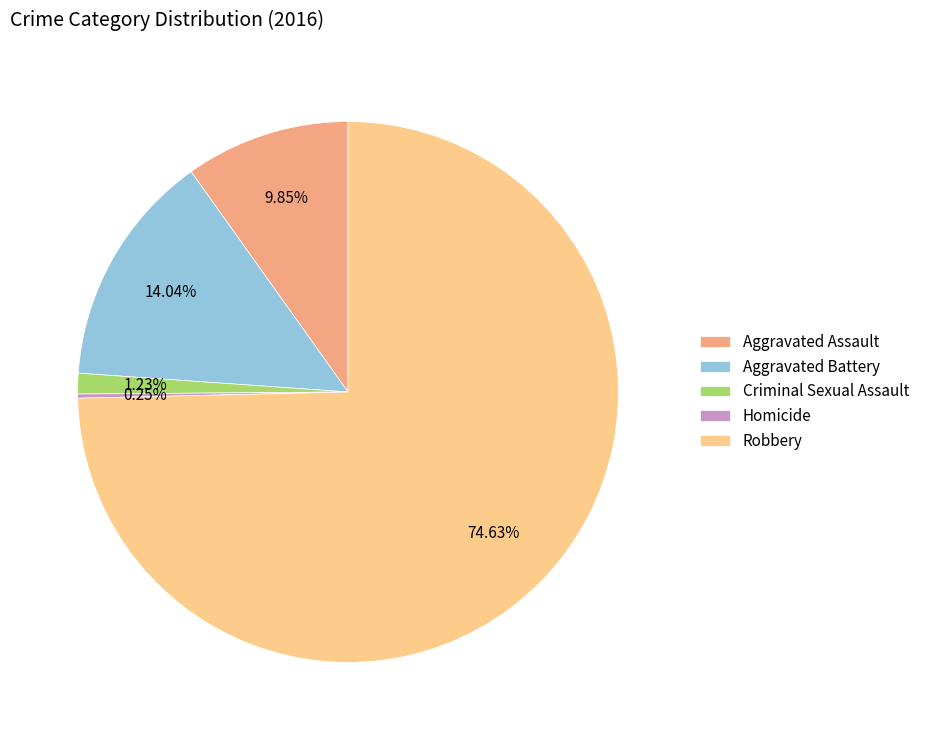

To the nearest percent, what is the difference between the largest and smallest slice percentages?

74%